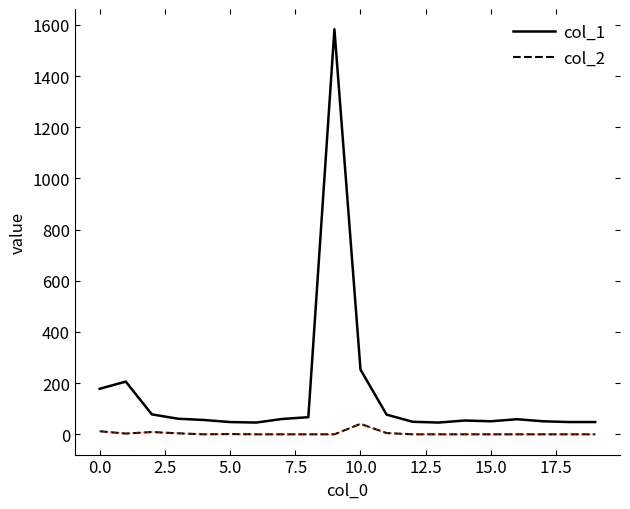

True or false: col_1 and col_2 intersect in this chart.

False